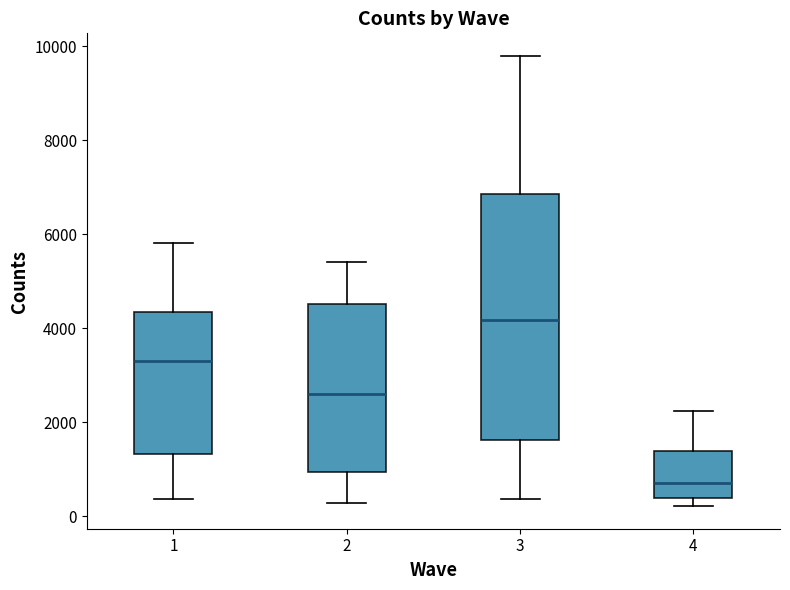

Comparing the boxes themselves (not the whiskers), which one is the tallest?

3